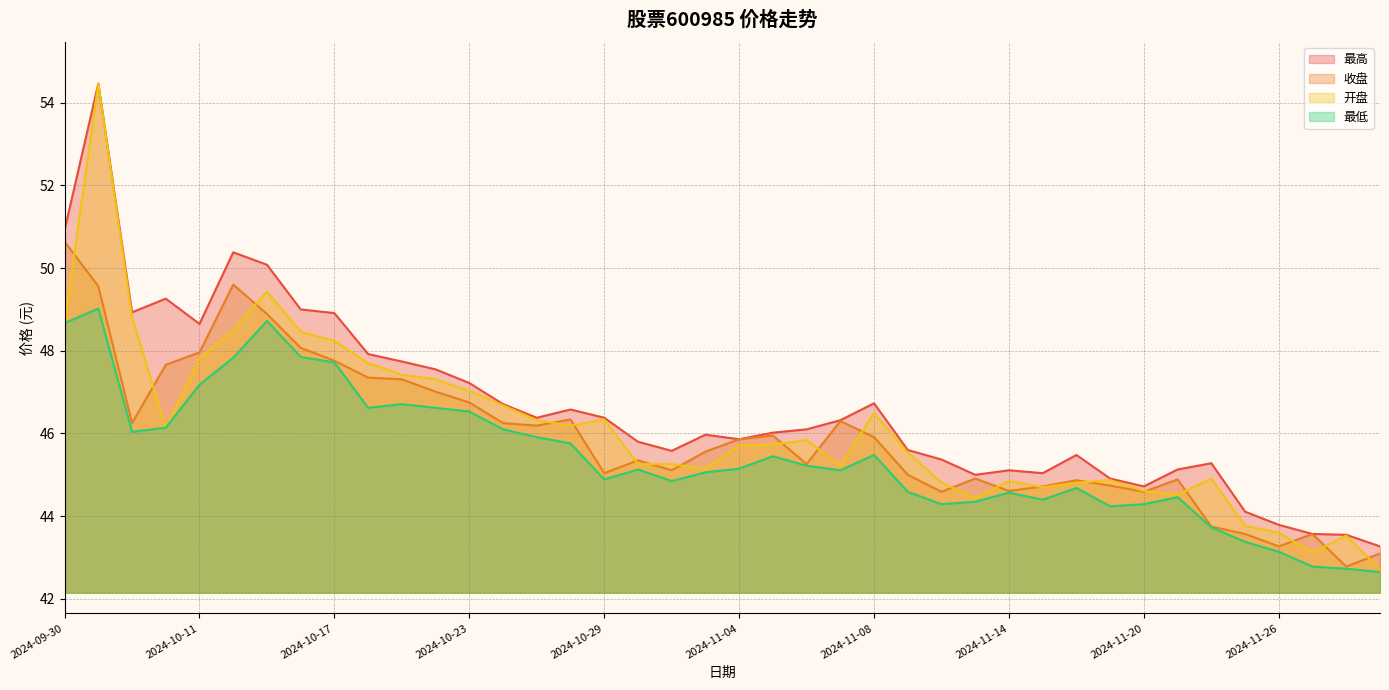

True or false: 收盘 and 开盘 intersect in this chart.

True